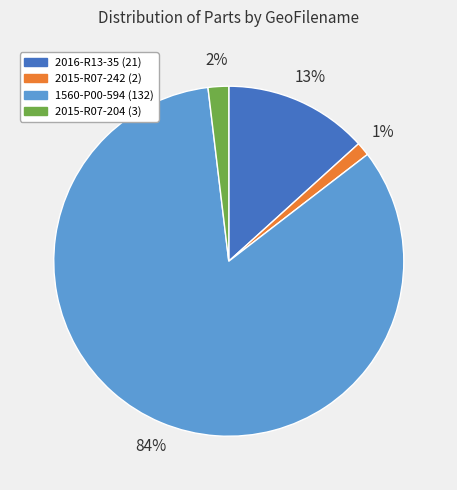

Is there any slice that represents more than half of the pie?

Yes